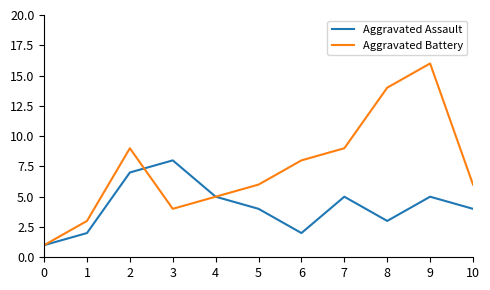

True or false: Aggravated Assault has more than 2 points higher than both neighbors.

True